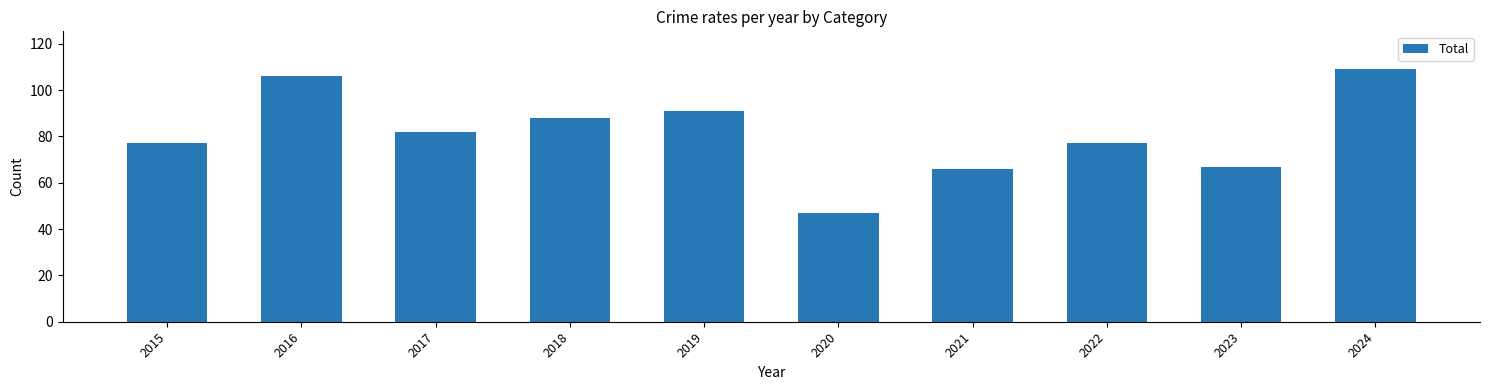

Reading right to left, extract all data points from this chart.

2024=109	2023=67	2022=77	2021=66	2020=47	2019=91	2018=88	2017=82	2016=106	2015=77